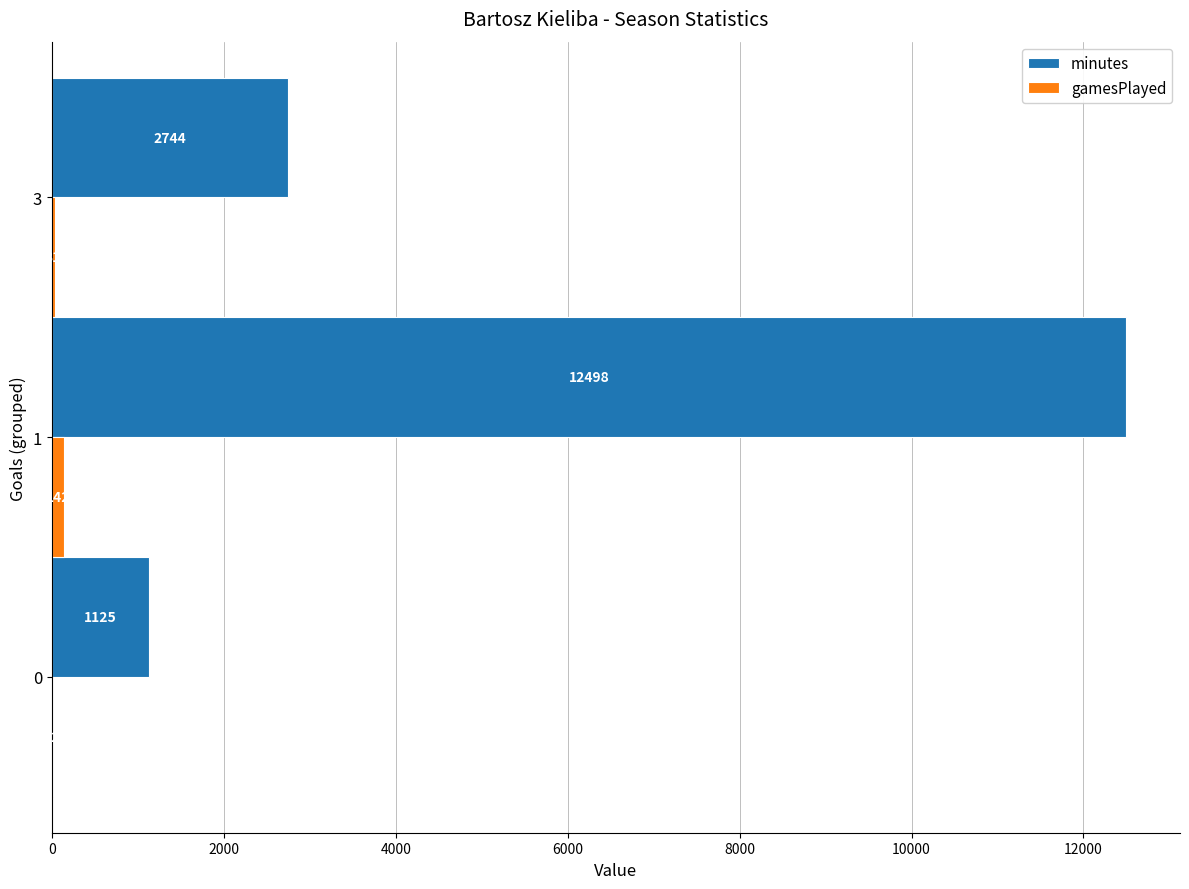

Which series has the largest total across all categories?

minutes